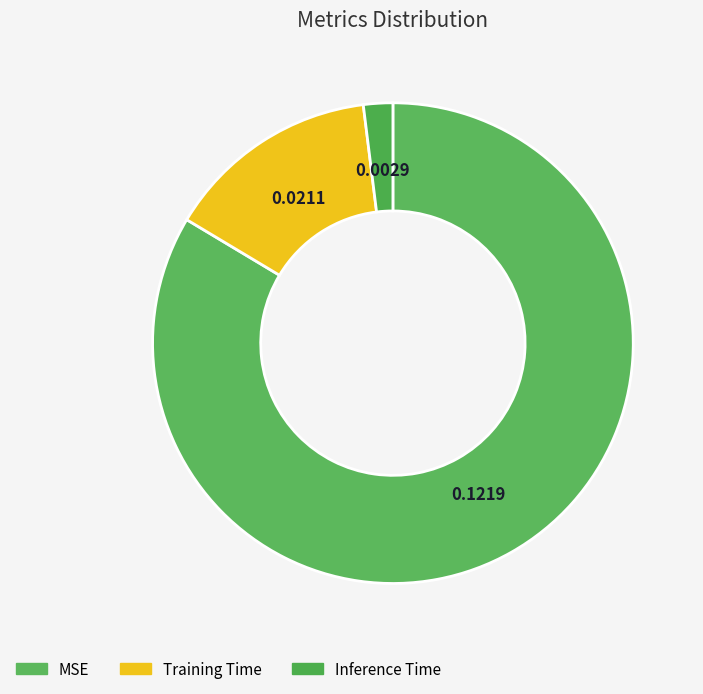

What percentage do Inference Time and Training Time together represent?

16.4%